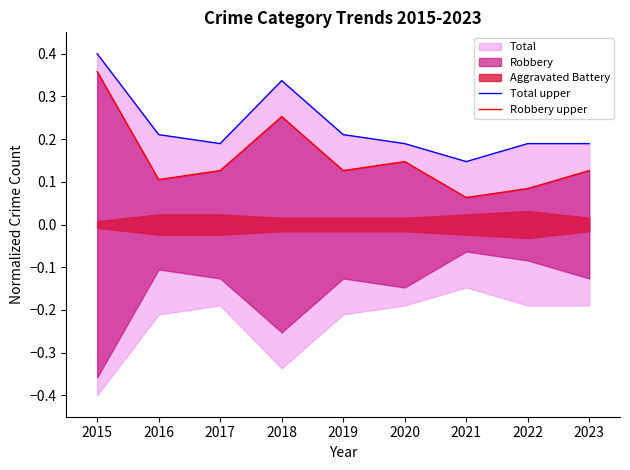

True or false: Robbery upper has a value of 0.1 at 2020.

True